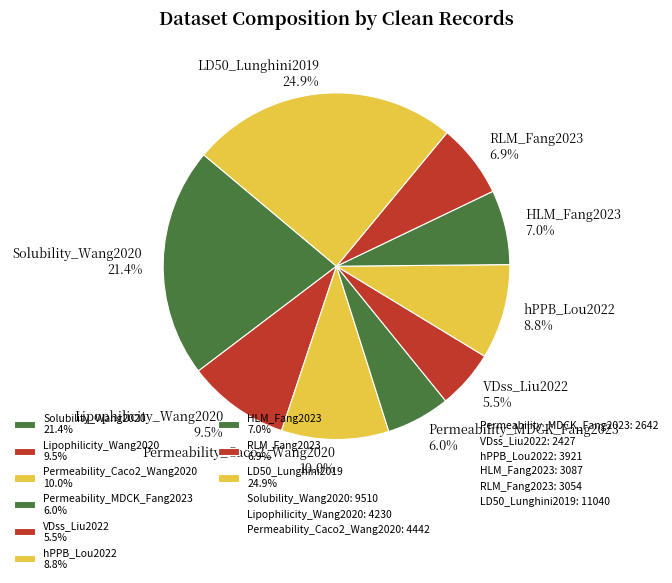

How many segments does this pie chart have?

9